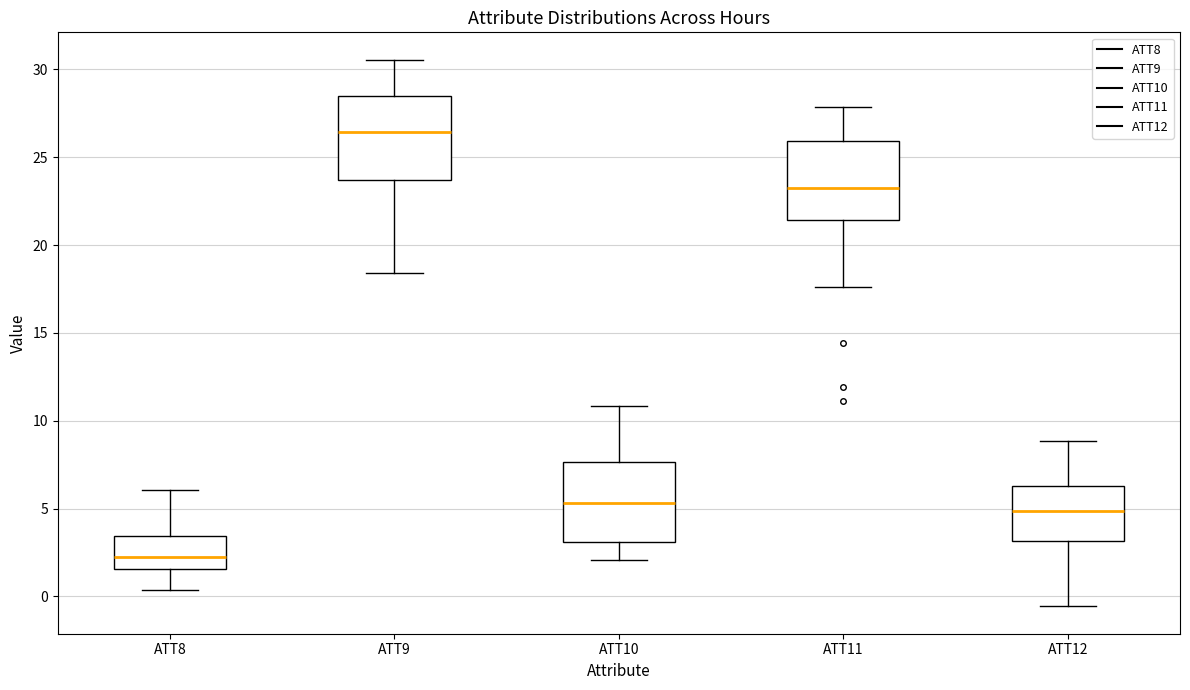

Where does the median line of the box for ATT12 sit on the y-axis? The values are not printed on the chart, so give them approximately, as read against the axis.

5.0